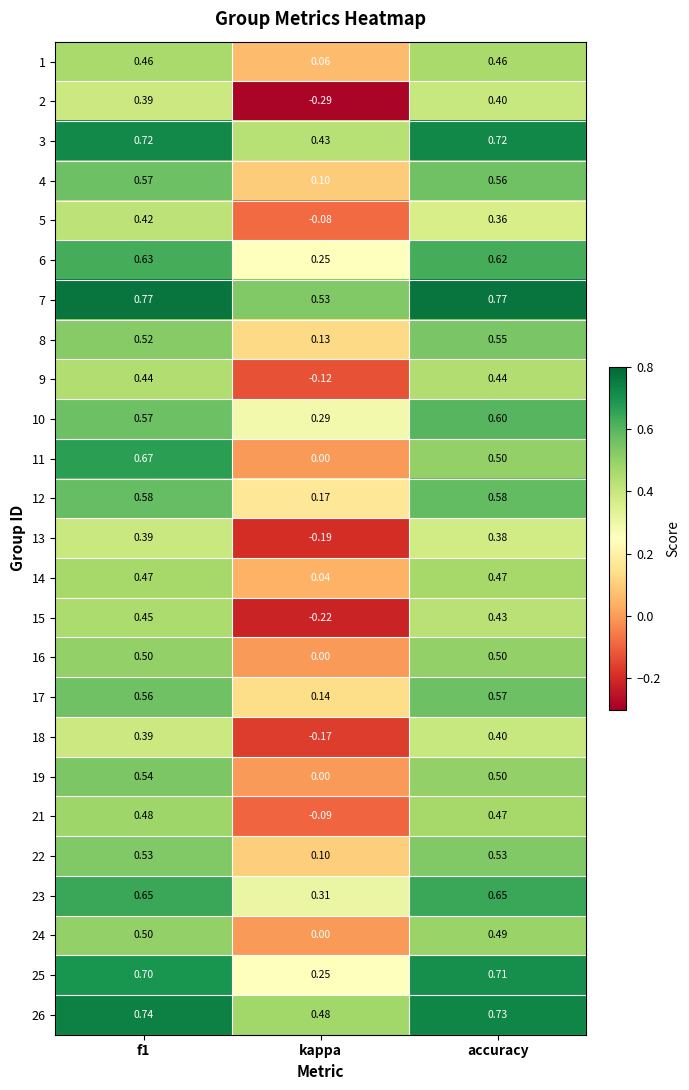

At which label does 10 reach its peak?

accuracy